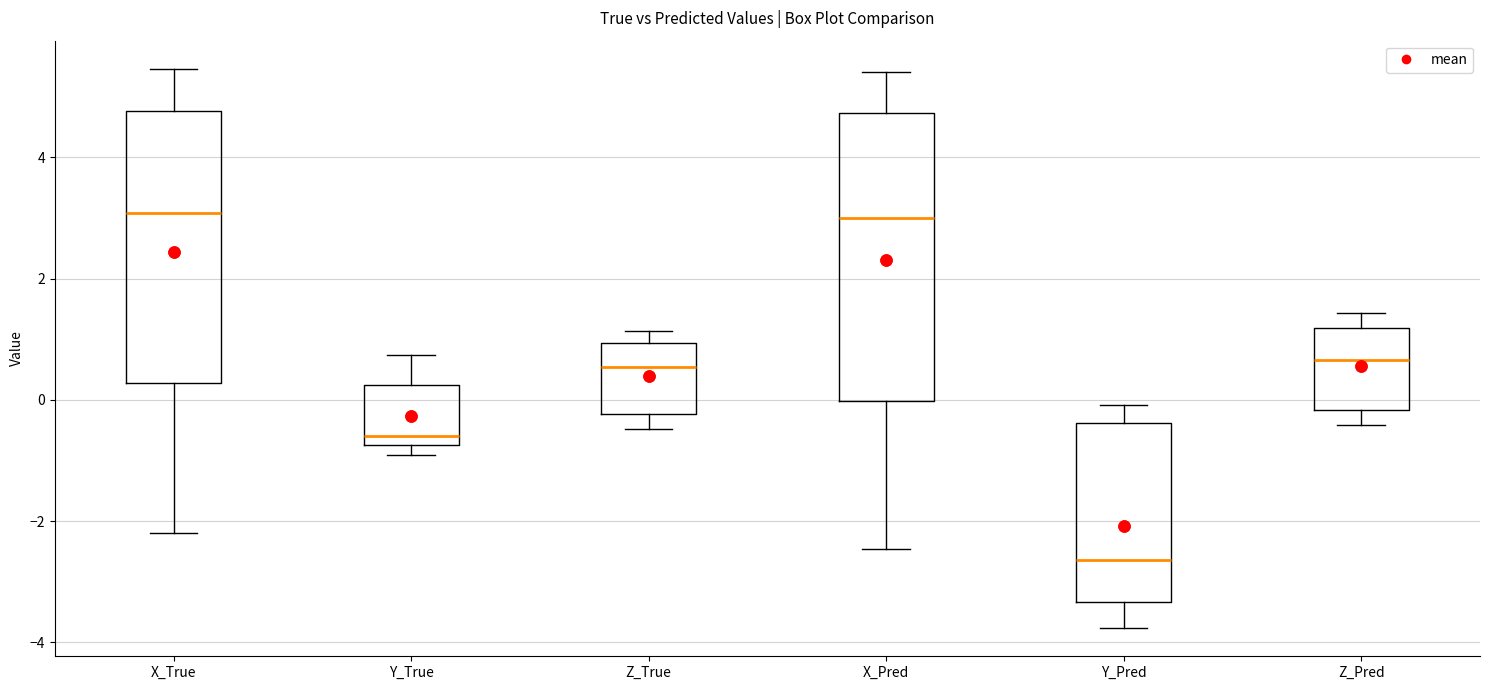

Comparing the boxes themselves (not the whiskers), which one is the tallest?

X_Pred